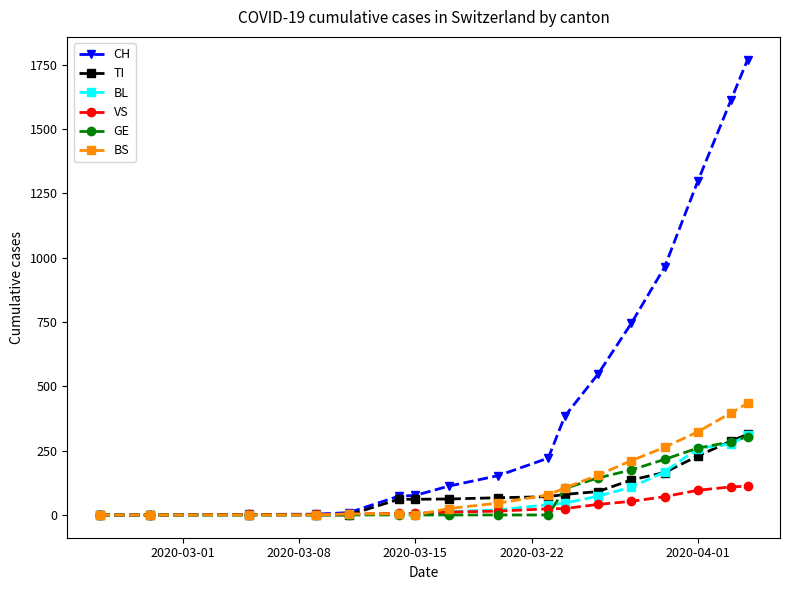

Which series has the largest total across all categories?

CH